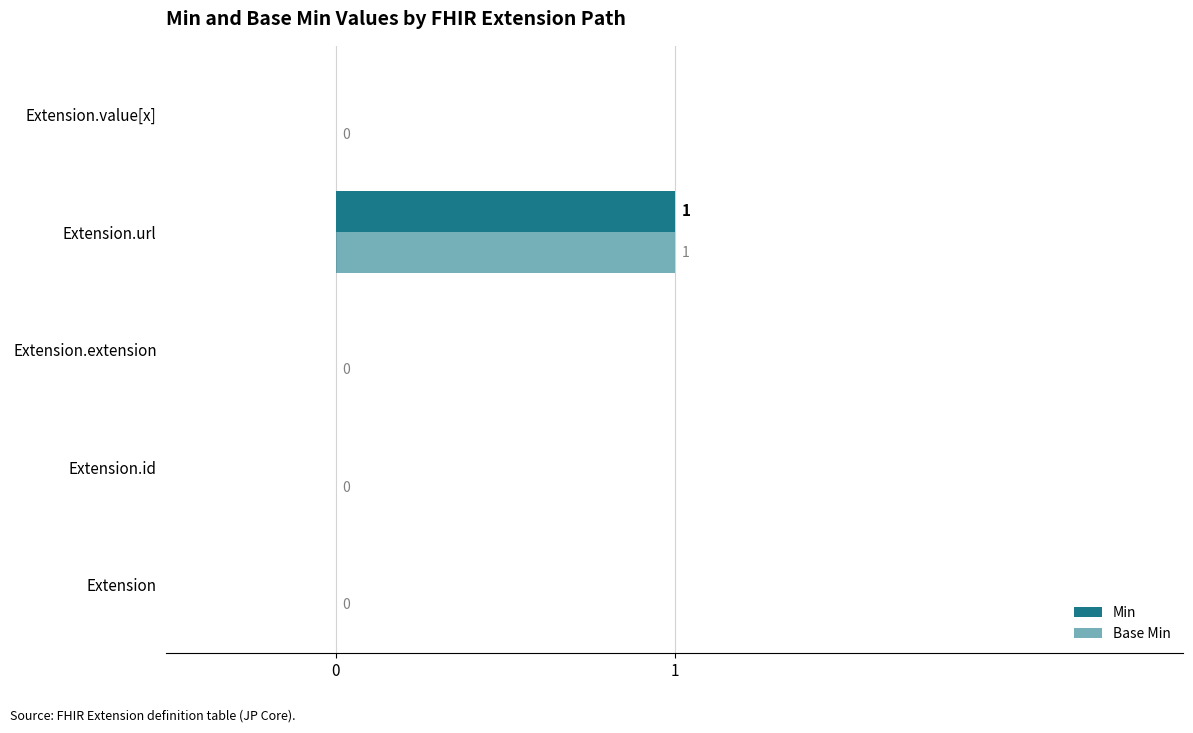

What is the sum of all Base Min values?

1